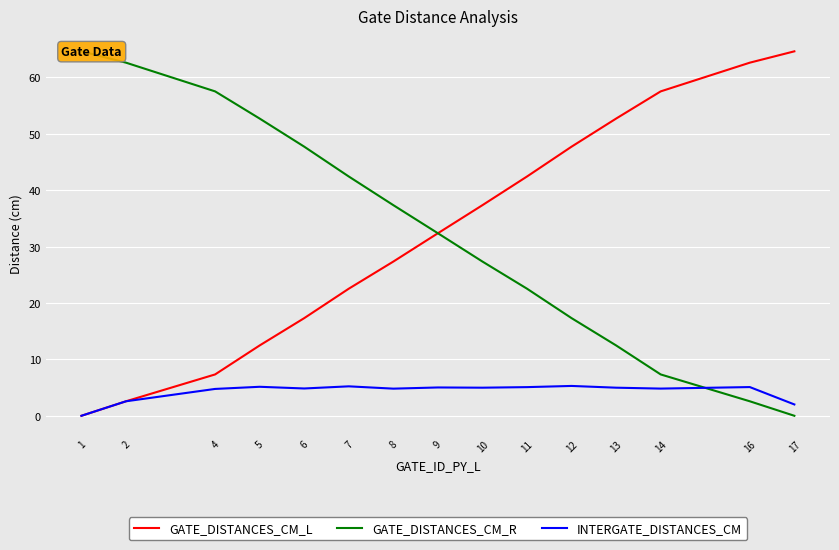

Which category has the highest value across all series?

17